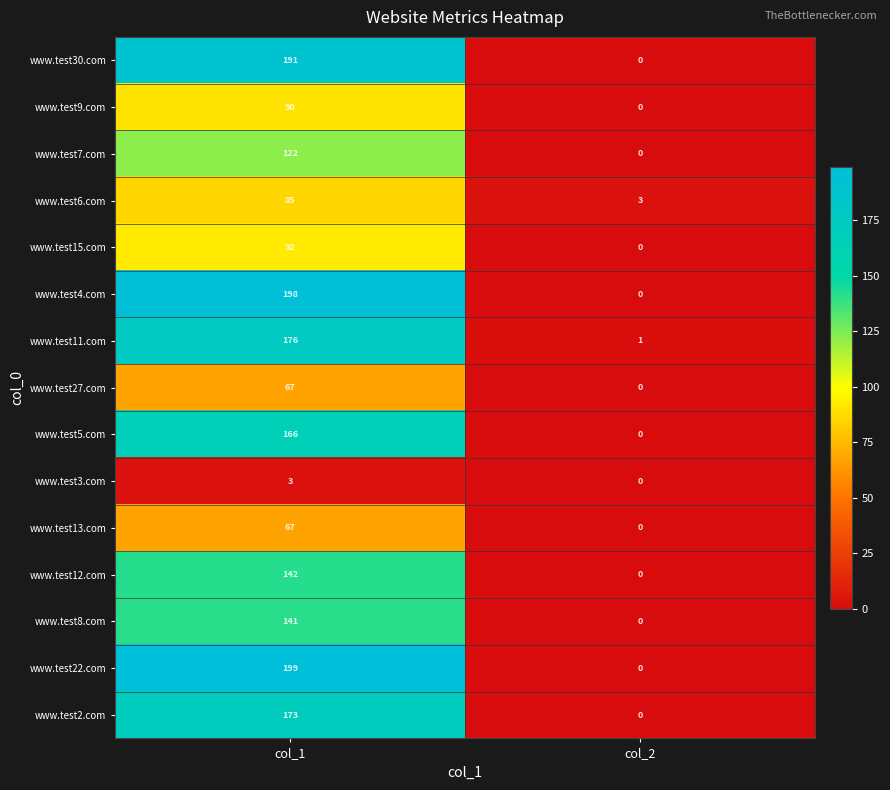

Which series changed the most between col_1 and col_2?

www.test22.com